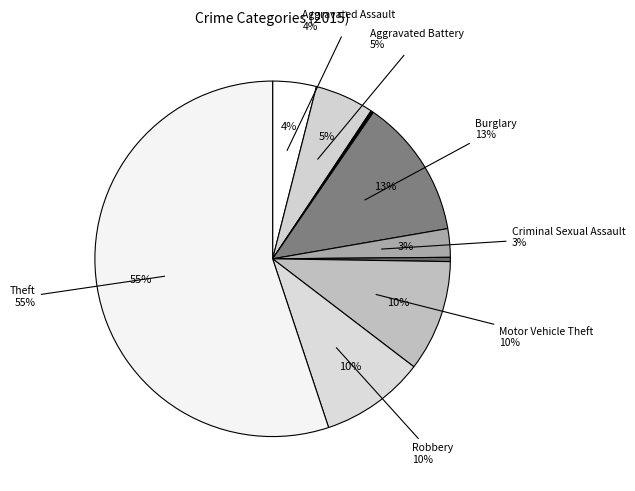

How many slices are in this pie chart?

9